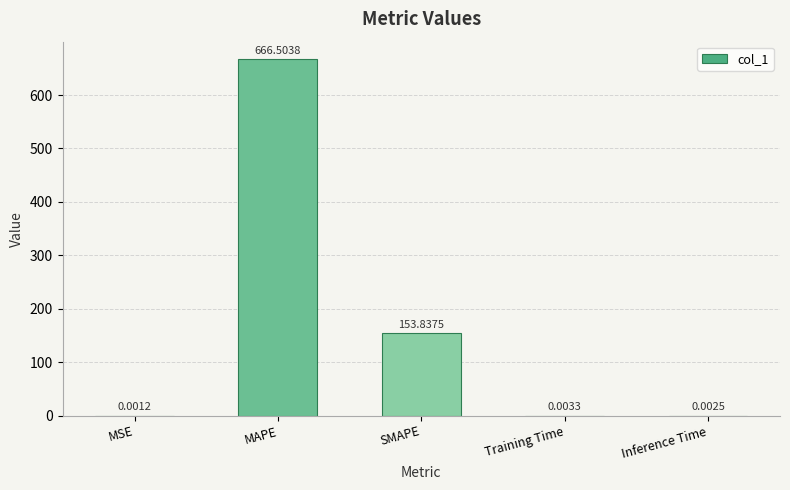

How many series are shown in this chart?

1